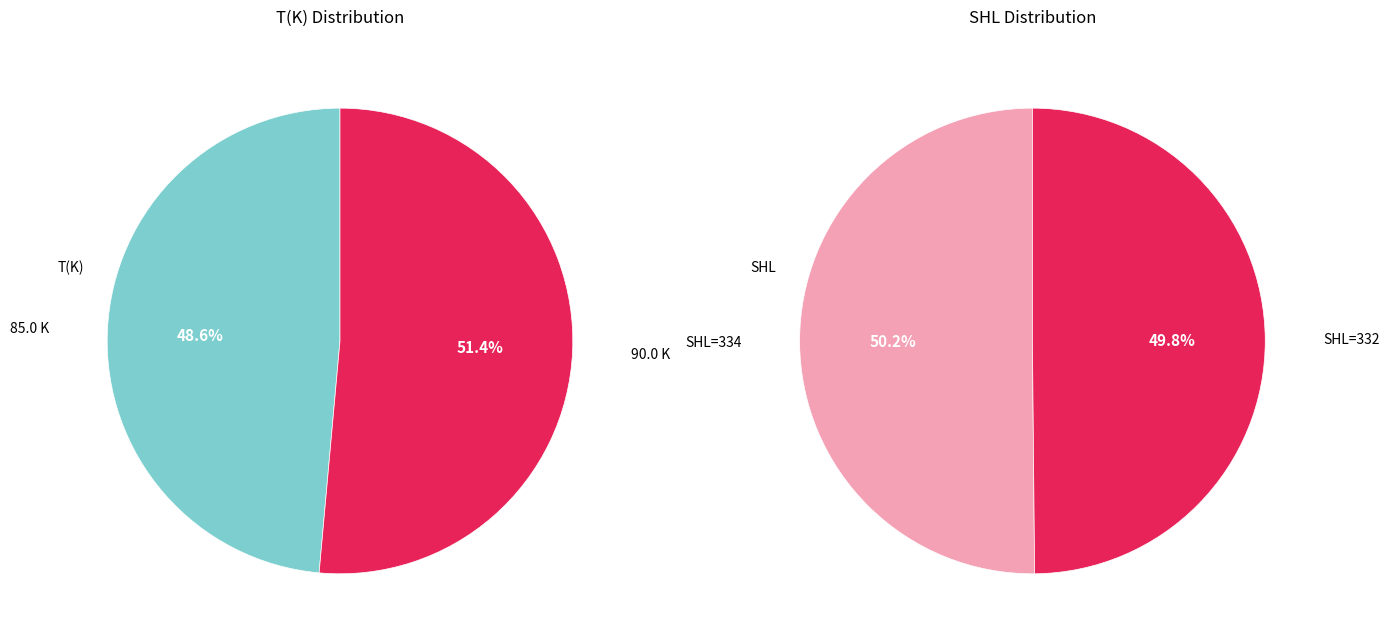

To the nearest percent, what portion does 85.0 K represent?

49%